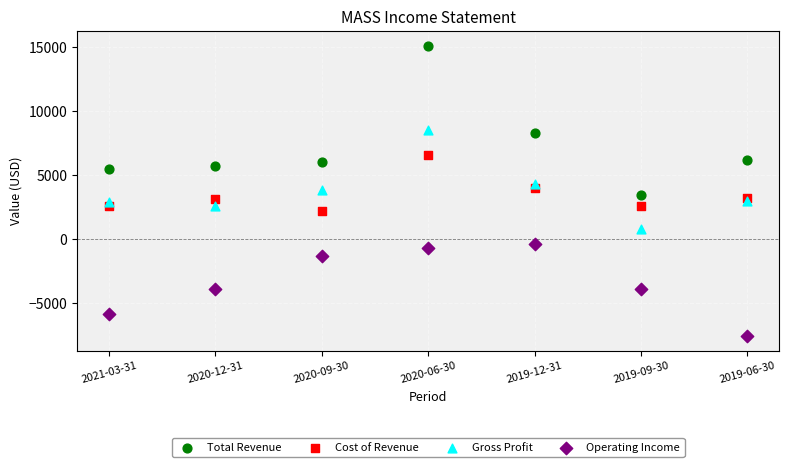

Which series reaches the maximum Y coordinate?

Total Revenue